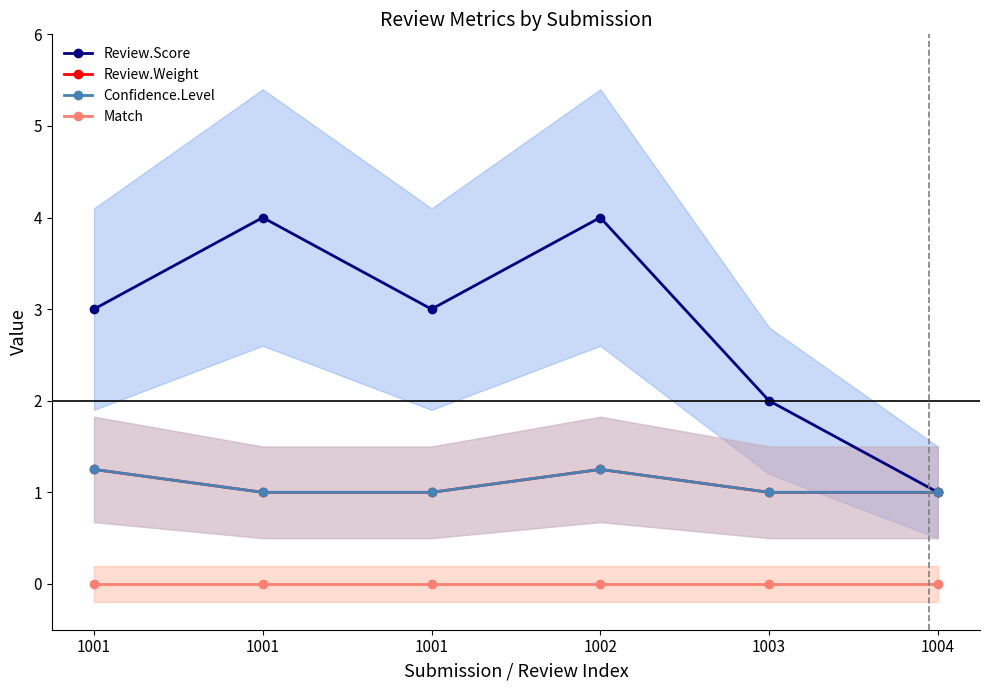

What is the total value across all series at 1002?

6.5